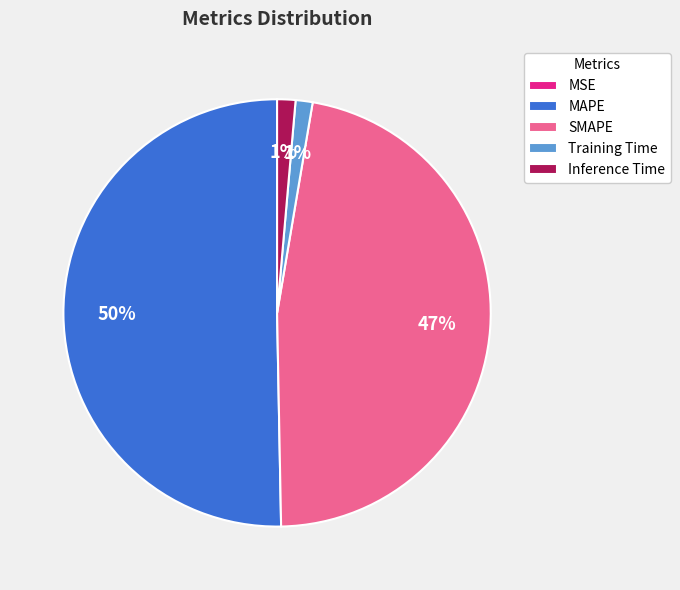

Which slice is the largest?

MAPE